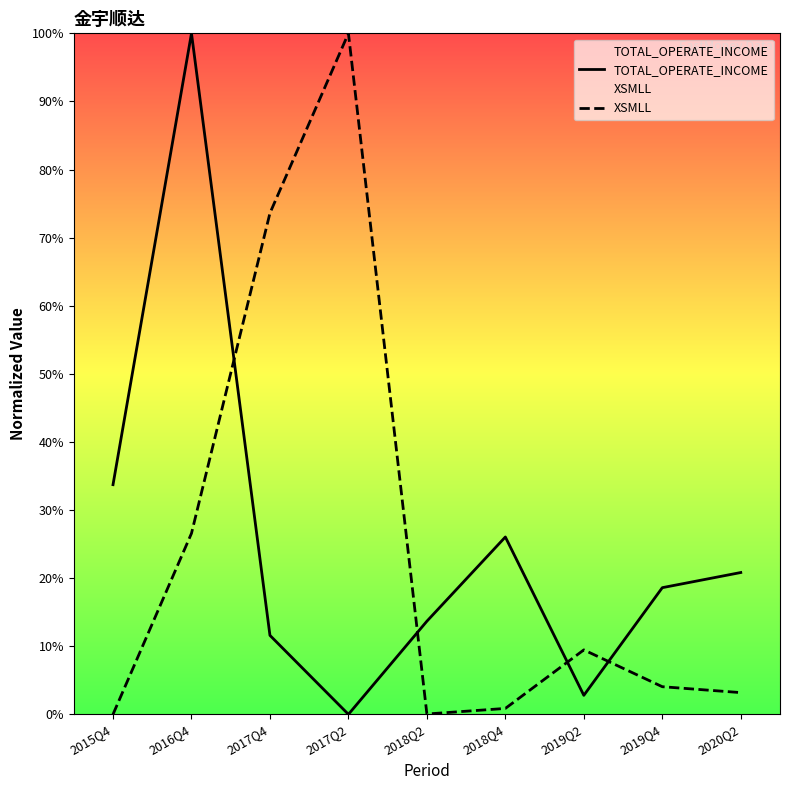

How many times do TOTAL_OPERATE_INCOME and XSMLL cross each other?

4